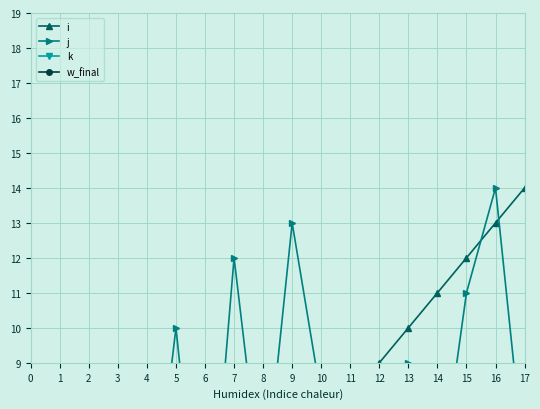

At which category is the sum across all series the highest?

16